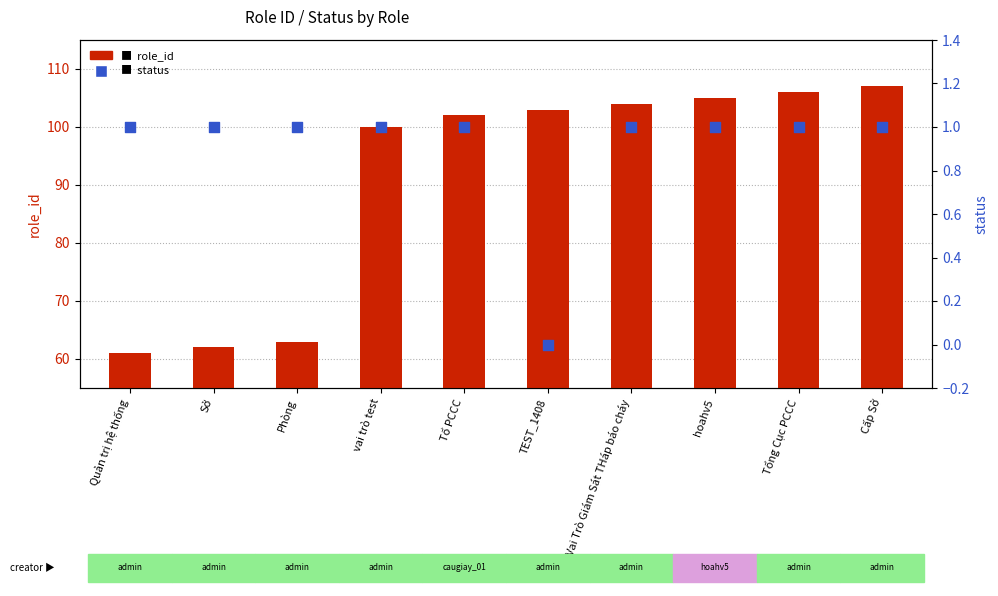

What is the total value across all series at vai trò test?

101